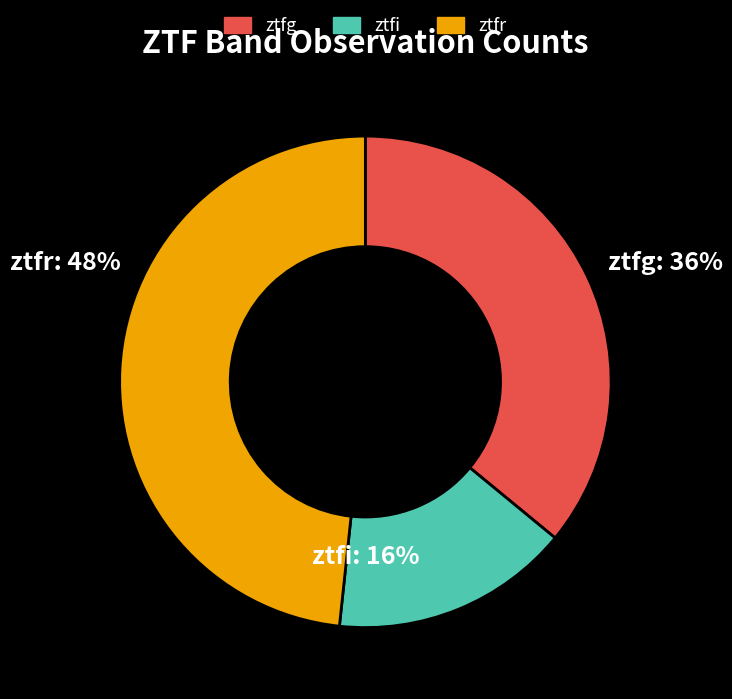

Rank the categories by value from highest to lowest.

ztfr, ztfg, ztfi